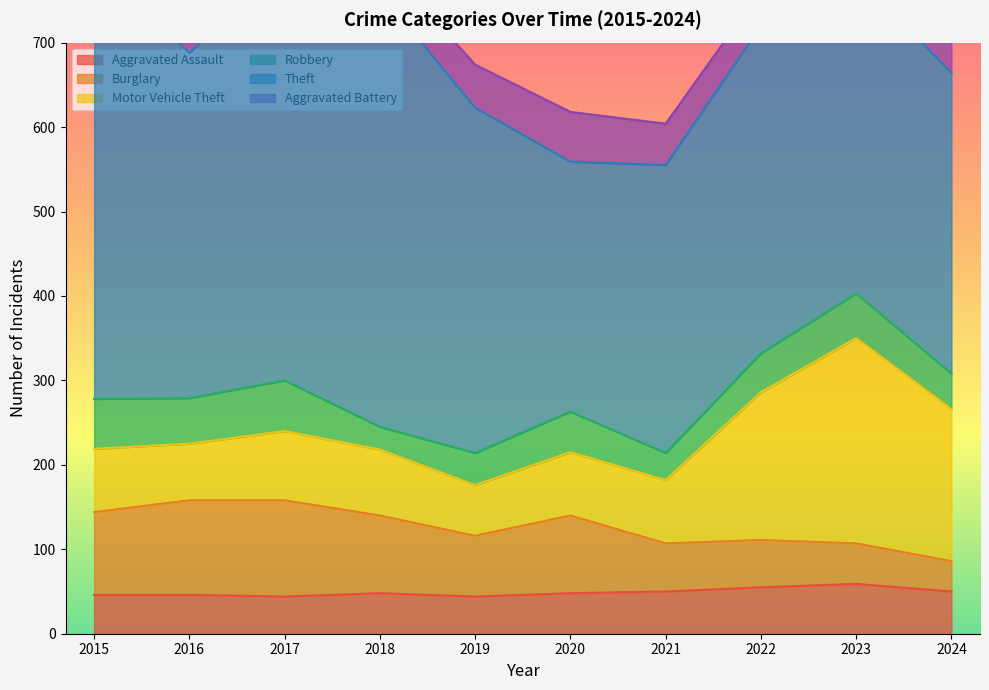

What is the value of the Theft point at the 7th from the left?

341